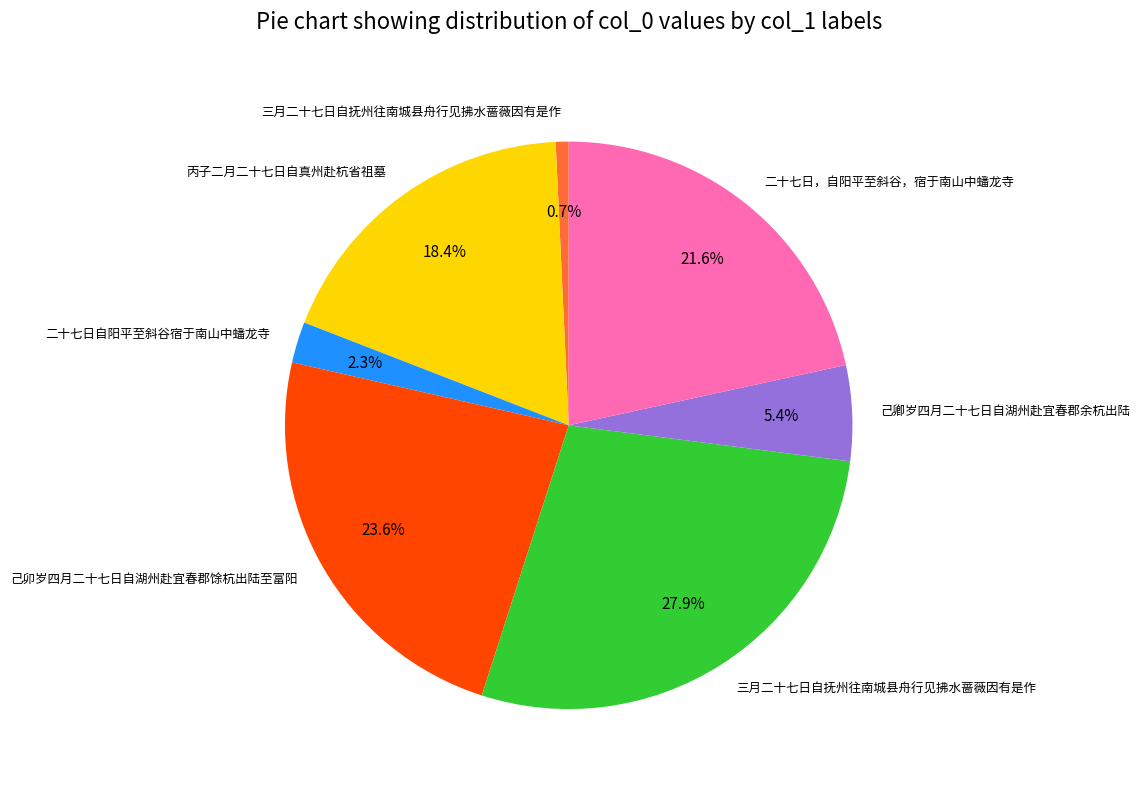

How many segments does this pie chart have?

7